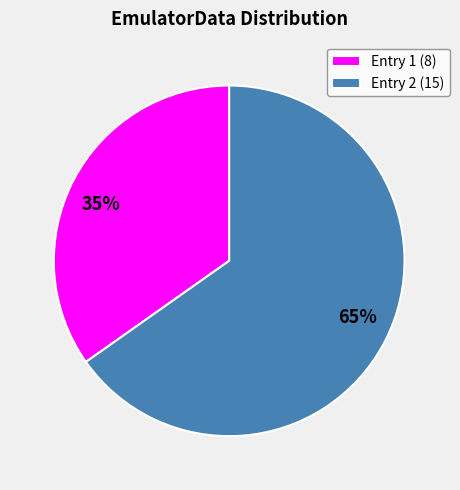

To the nearest percent, what is the difference between the largest and smallest slice percentages?

30%